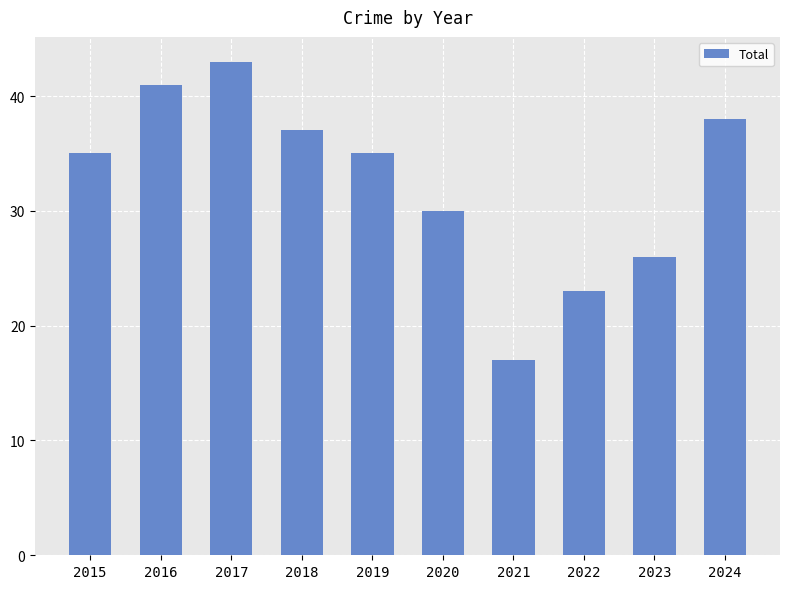

What is the ratio of the value at 2018 to the value at 2021?

2.2